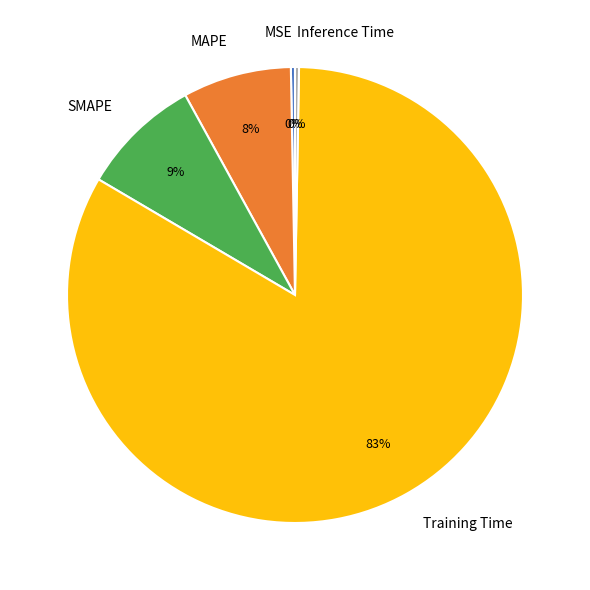

Do Inference Time and SMAPE together represent more than half of the pie?

No